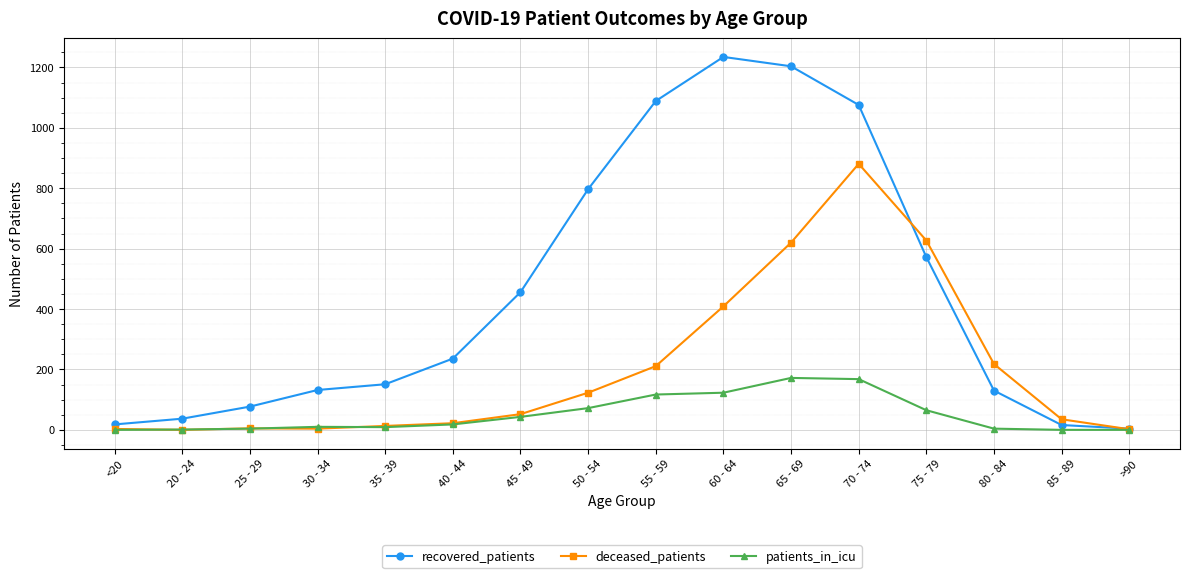

What is the label of the 13th point from the right?

30 - 34